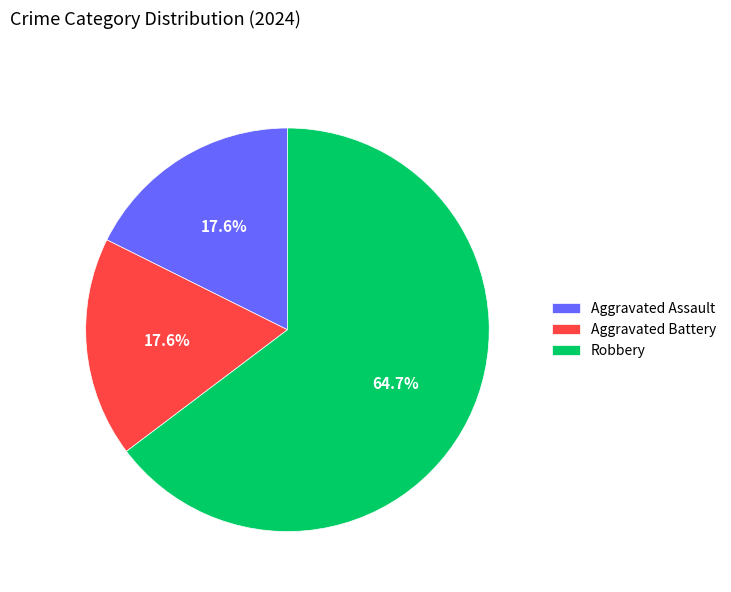

To the nearest percent, what percentage of the pie is Aggravated Battery?

18%